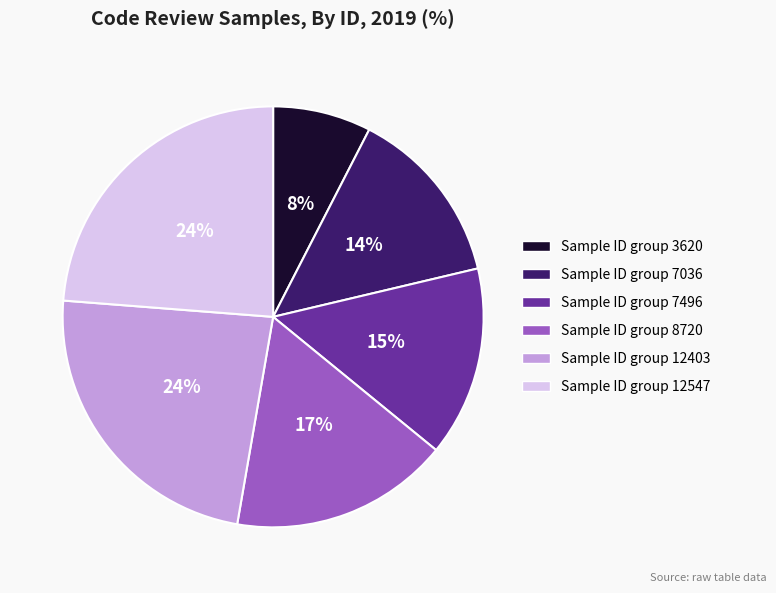

Is there any slice that represents more than half of the pie?

No